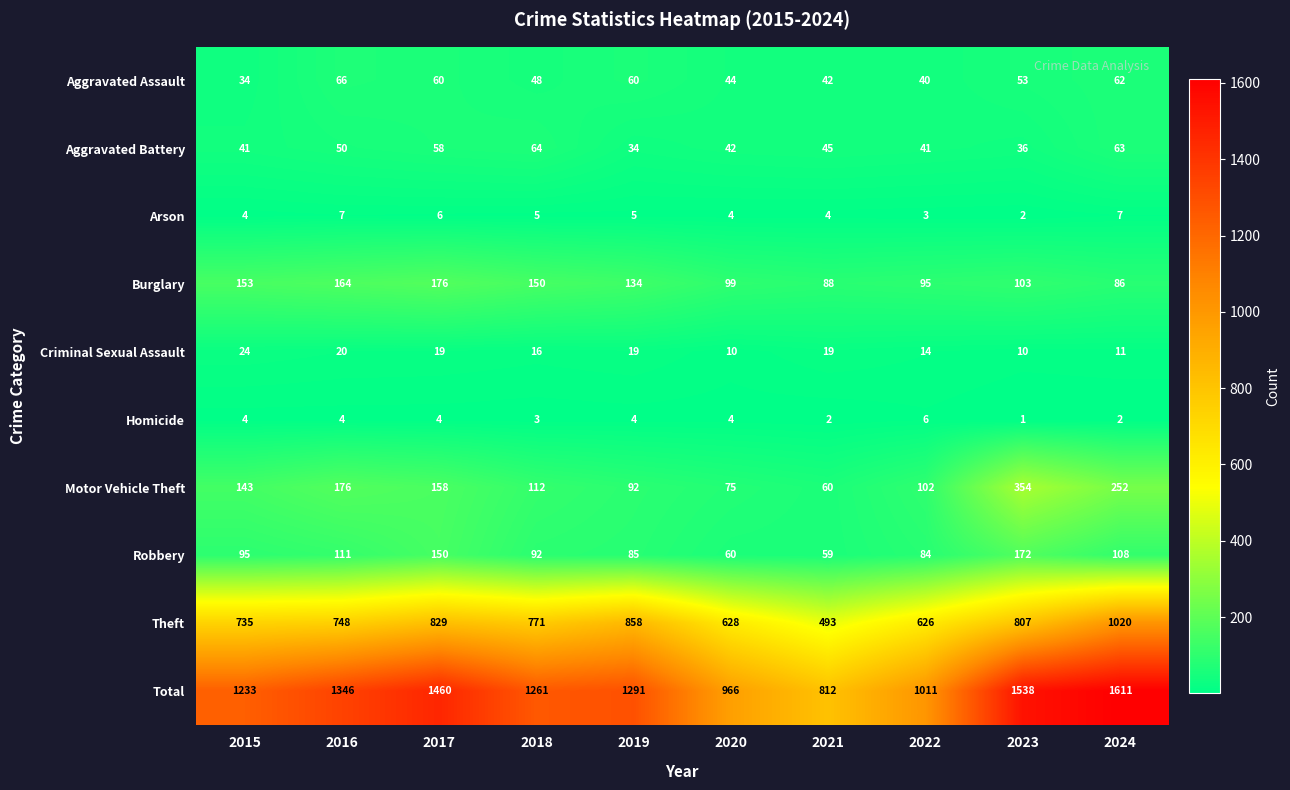

The value of Homicide at 2021 is 3. True or false?

False